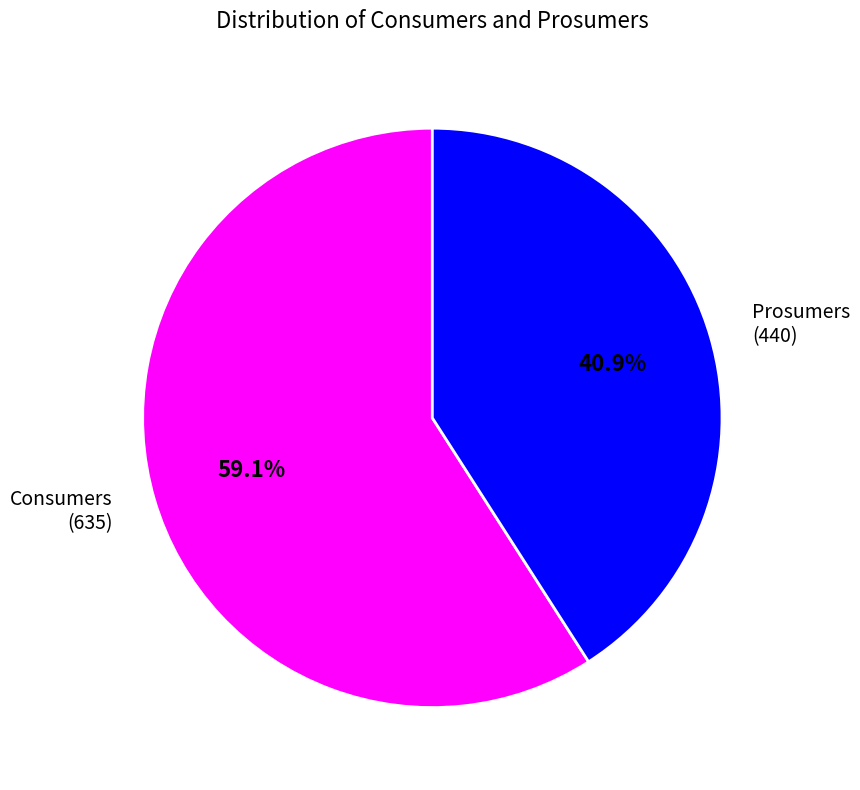

Is Consumers the majority of the pie?

Yes